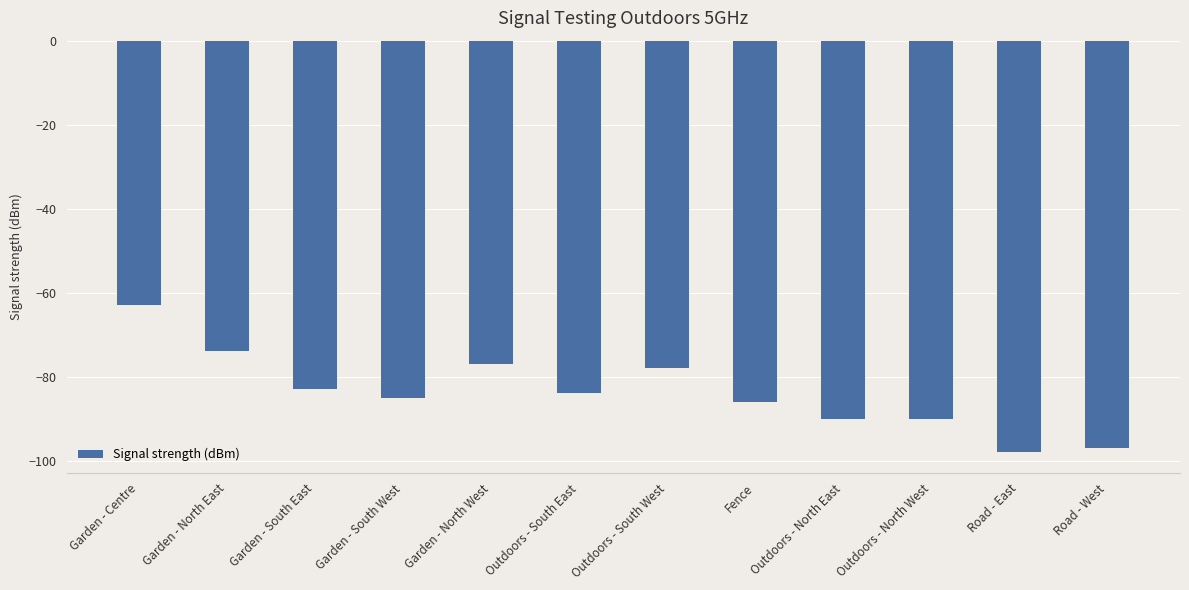

What is the sum of the values at Outdoors - North East and Garden - North East?

-164